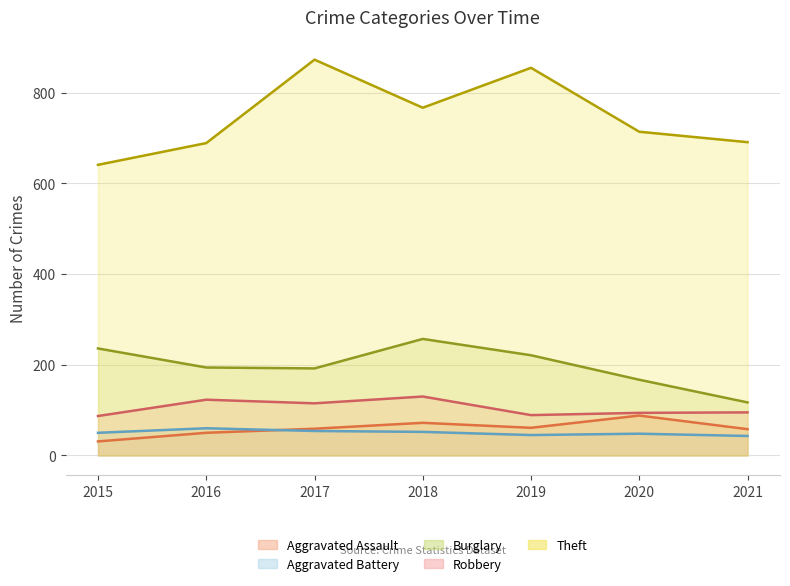

What is the sum of all Robbery values?

733